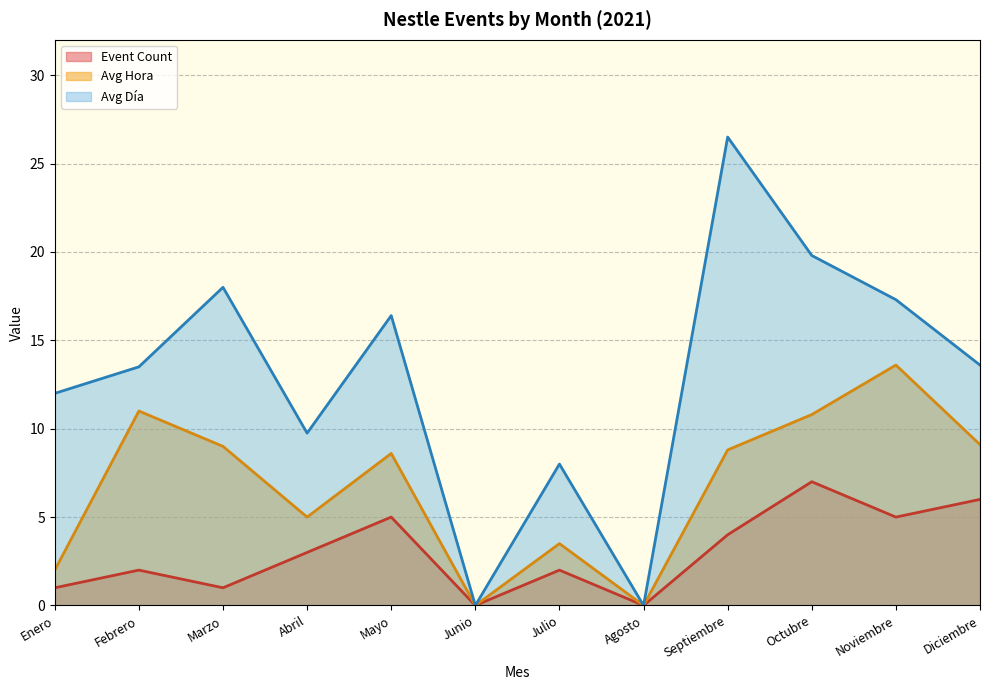

Rank the series by their maximum value, from highest to lowest.

Avg Día, Avg Hora, Event Count